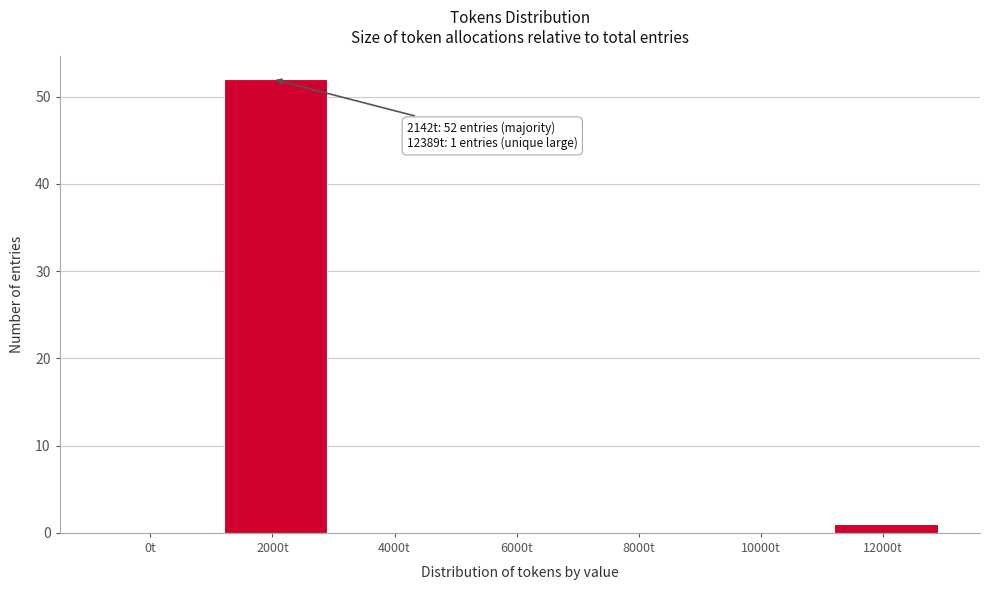

Reading left to right, what are all the values shown in this chart?

0t=0	2000t=52	4000t=0	6000t=0	8000t=0	10000t=0	12000t=1